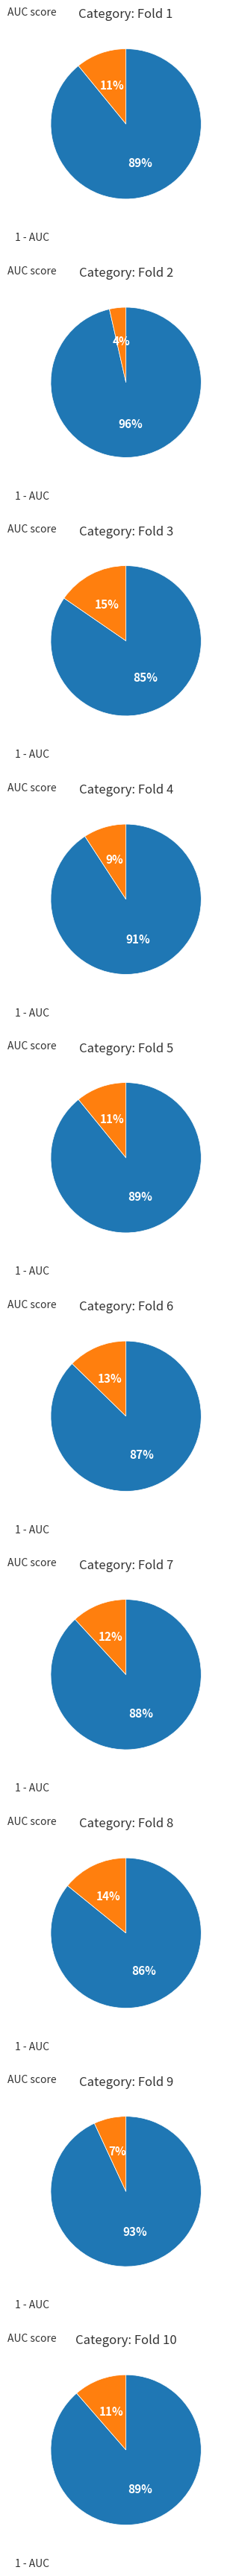

The 1 slice represents 1% of the pie. True or false?

False